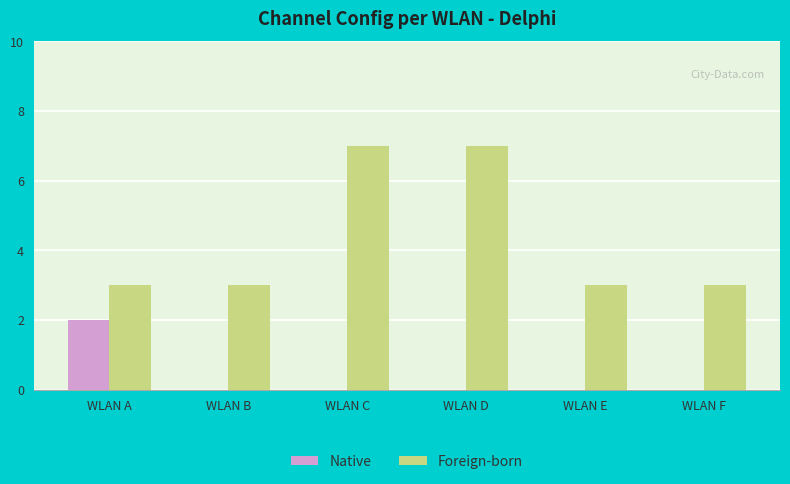

How many distinct data groups are displayed?

2